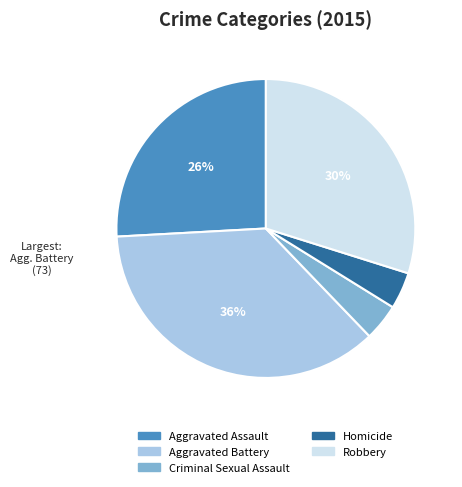

Does Aggravated Battery represent more than half of the total?

No